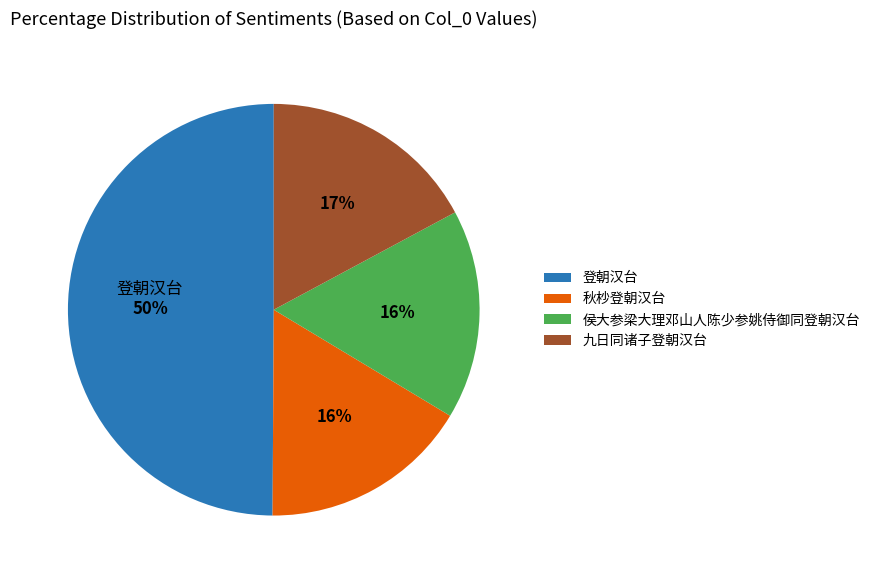

Count the number of slices in the pie.

4